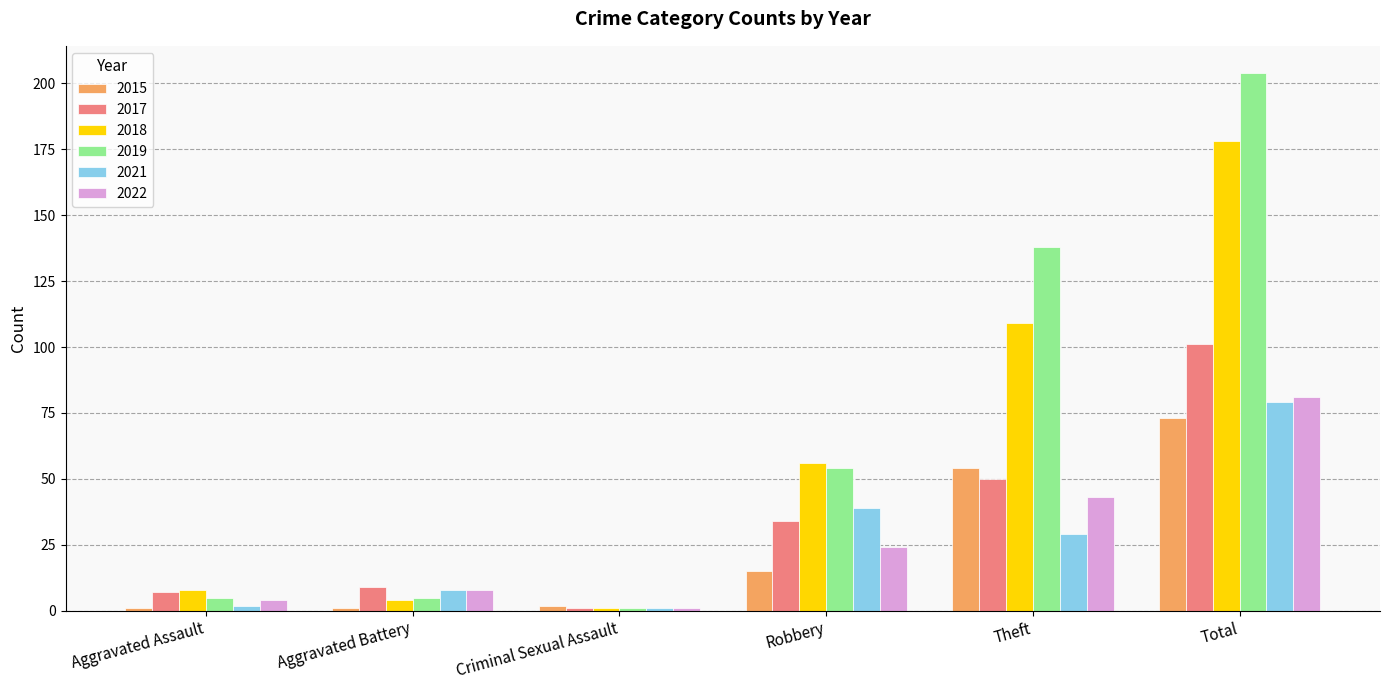

What is the difference between the highest and lowest values at Robbery?

41